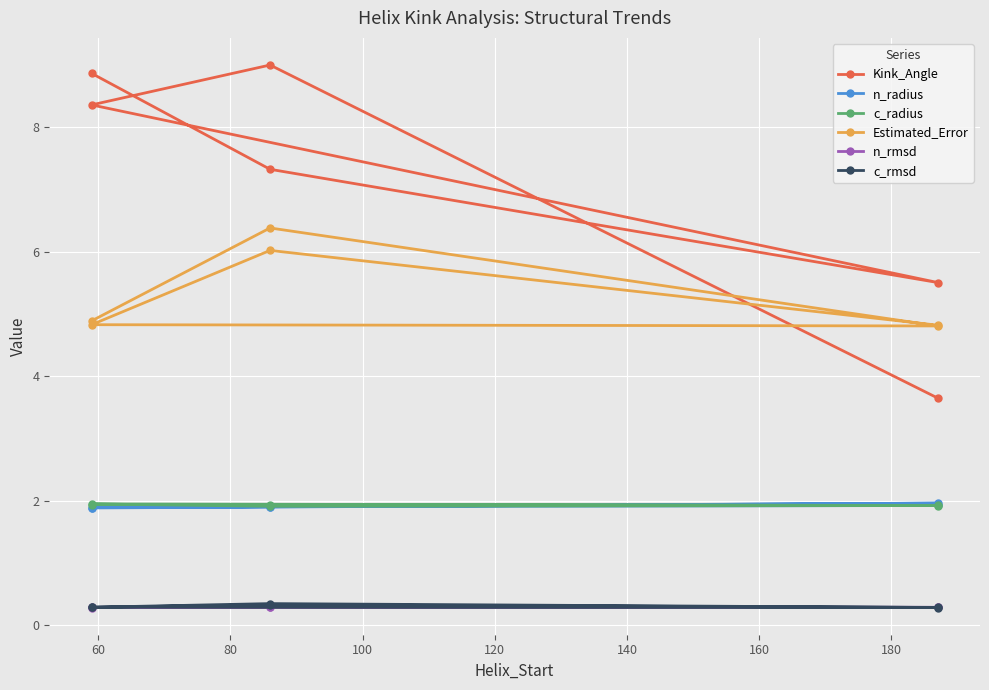

How many lines are shown in the chart?

6